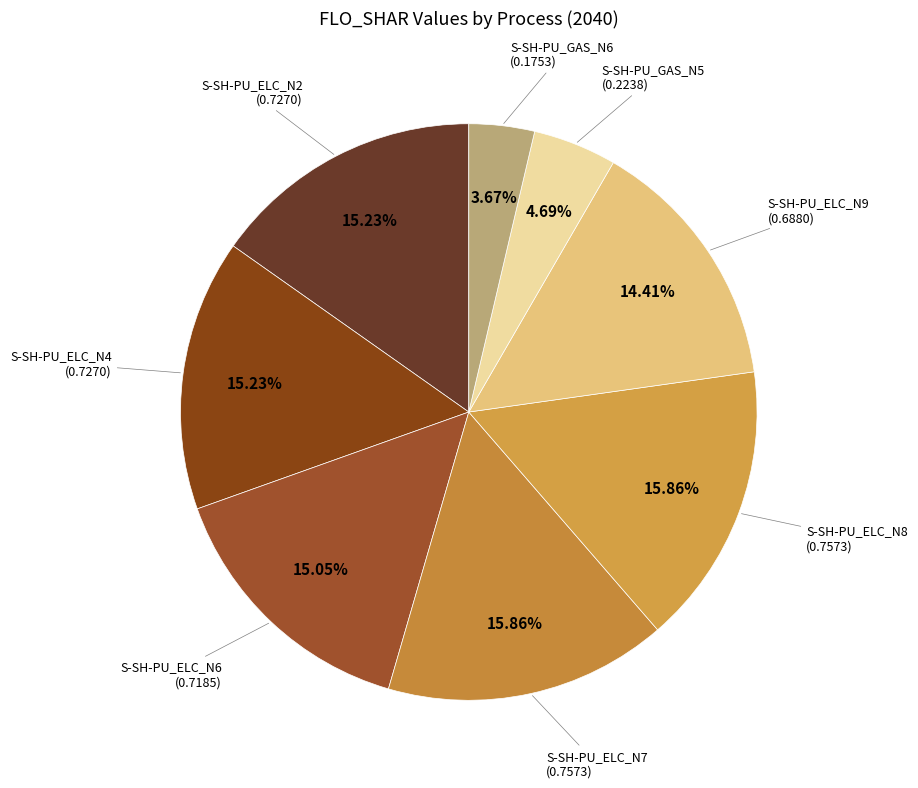

Count the number of slices in the pie.

8